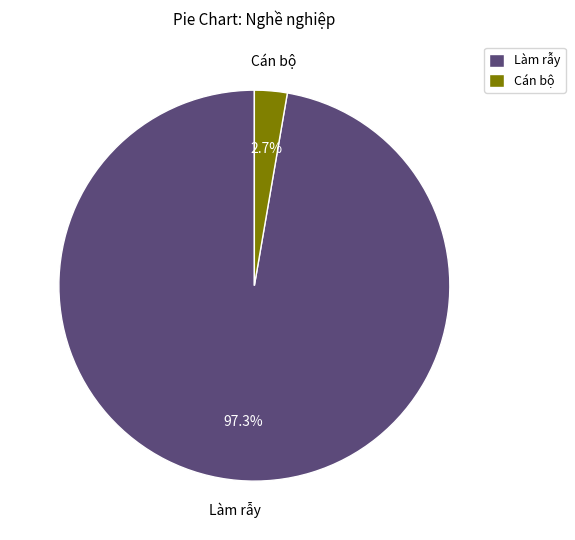

Is there a majority slice in this chart?

Yes